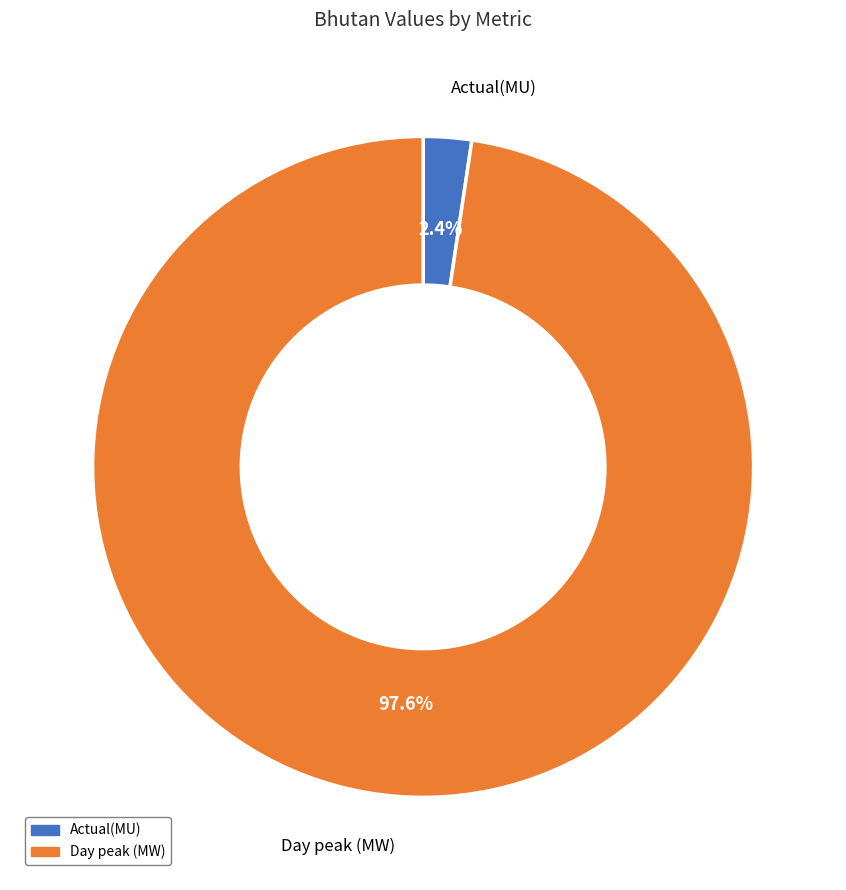

What is the smallest slice in the pie chart?

Actual(MU)